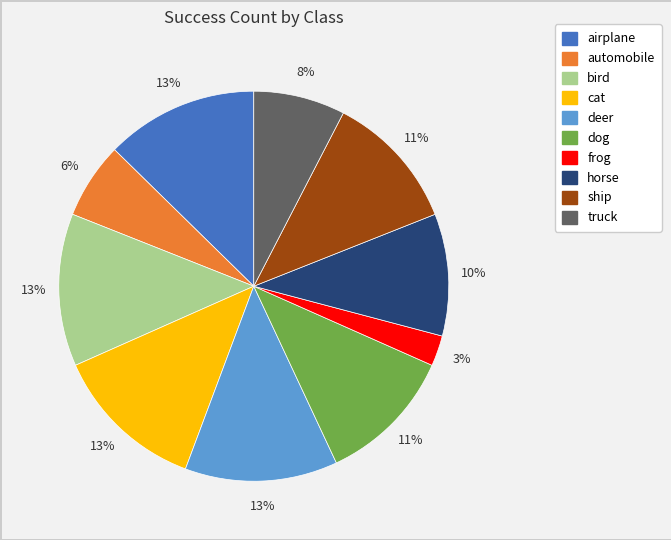

How many slices are in this pie chart?

10